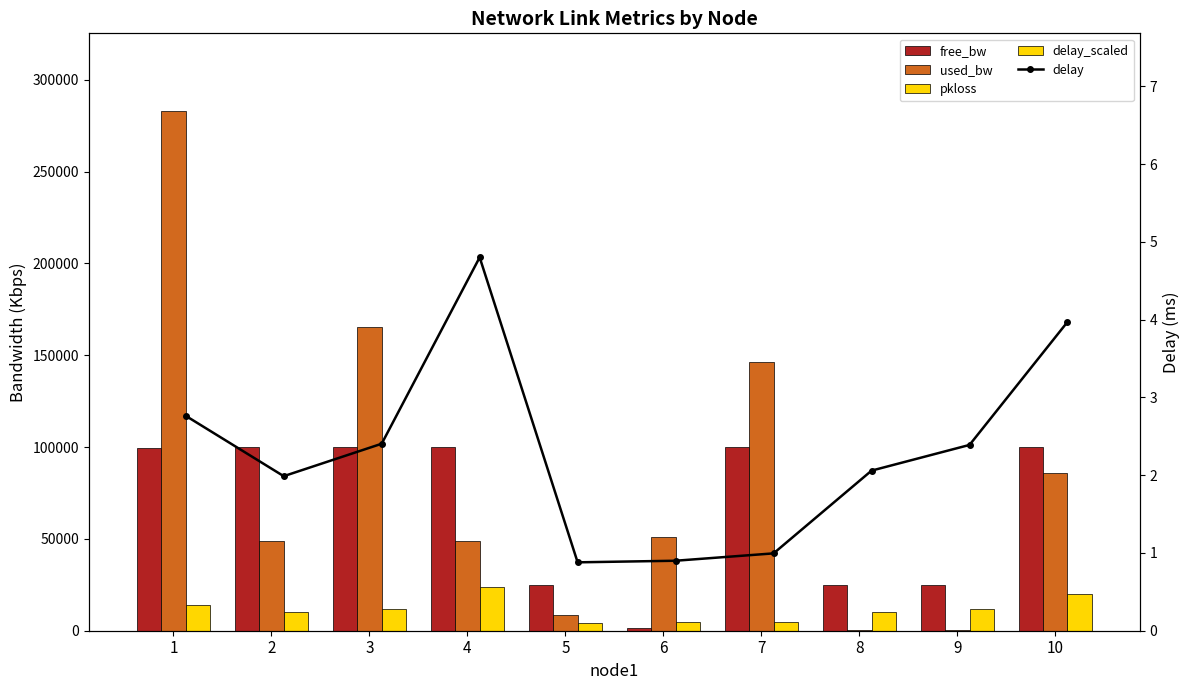

How many groups of bars are there?

10